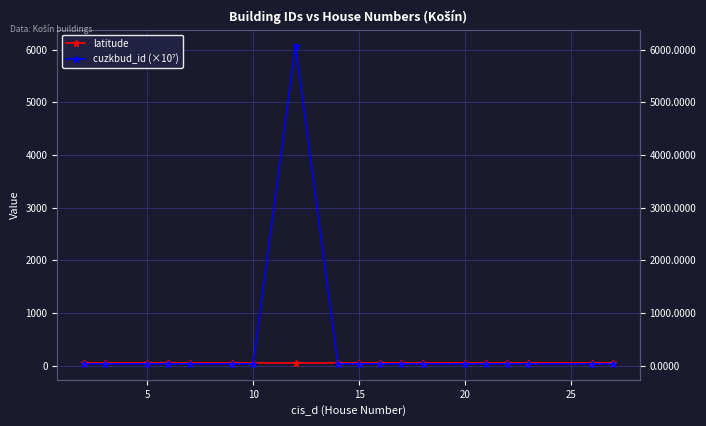

True or false: cuzkbud_id (×10⁷) has more than 1 points higher than both neighbors.

True